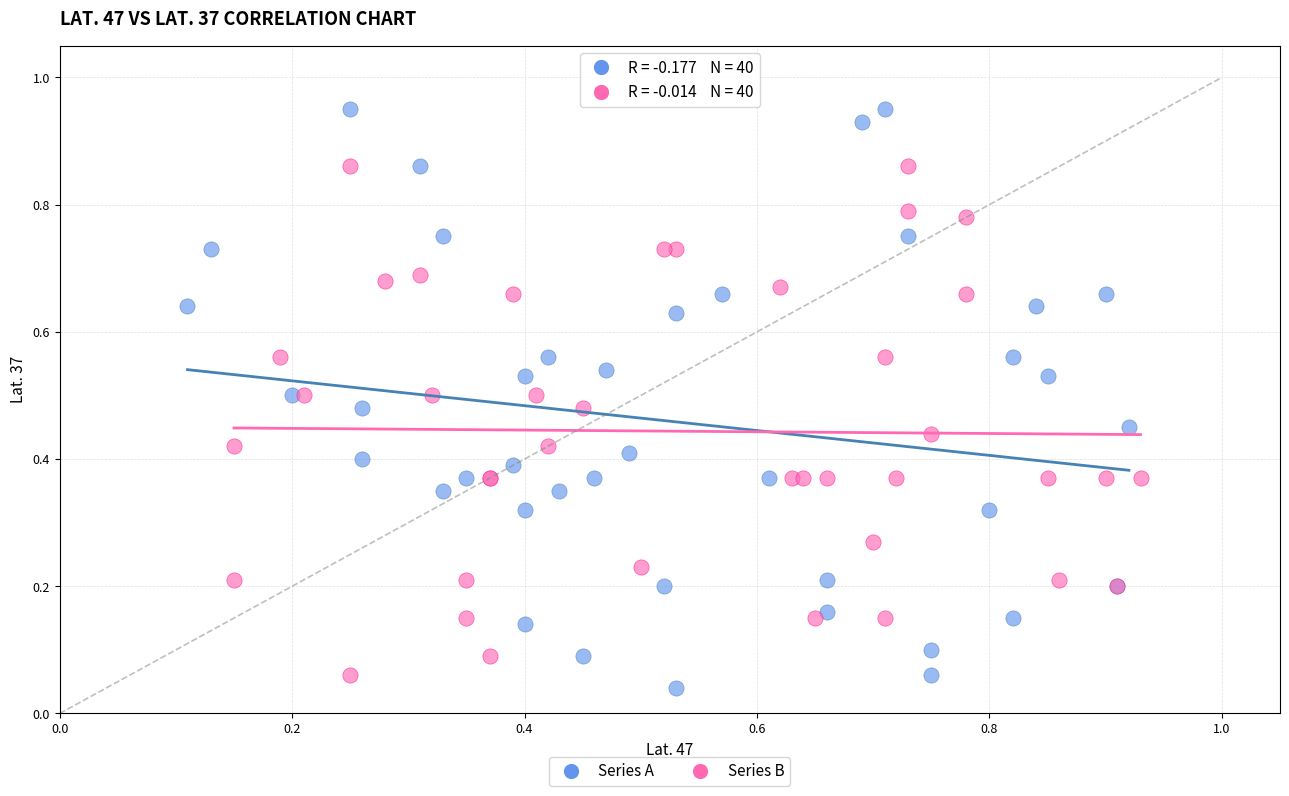

Which series contains the highest Y value?

Series A